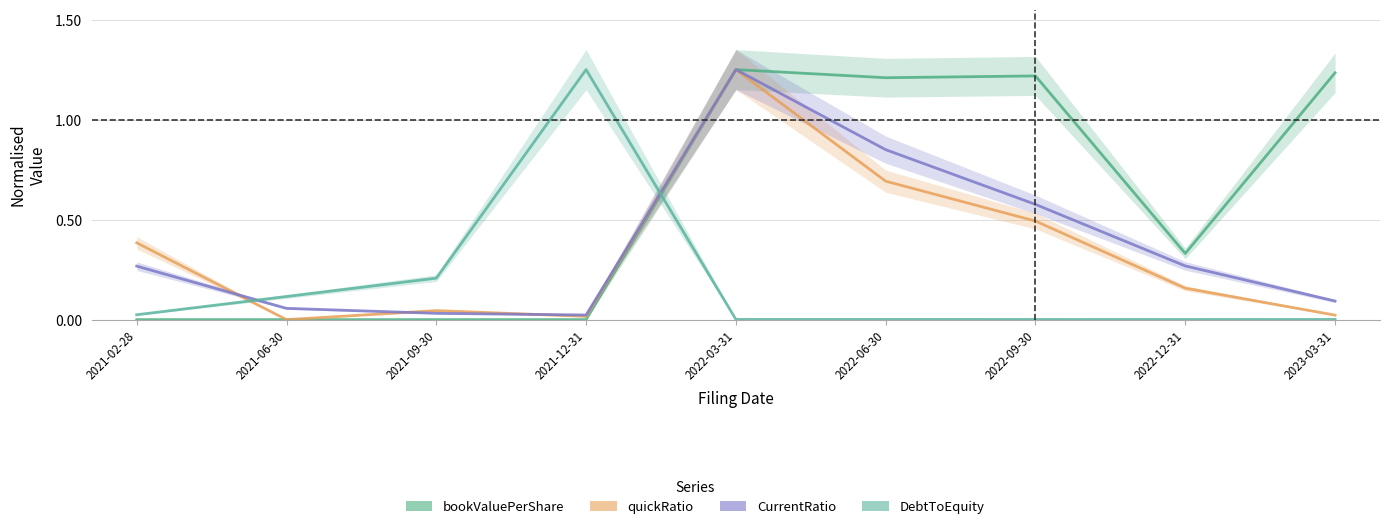

What is the total value across all series at 2022-09-30?

2.3